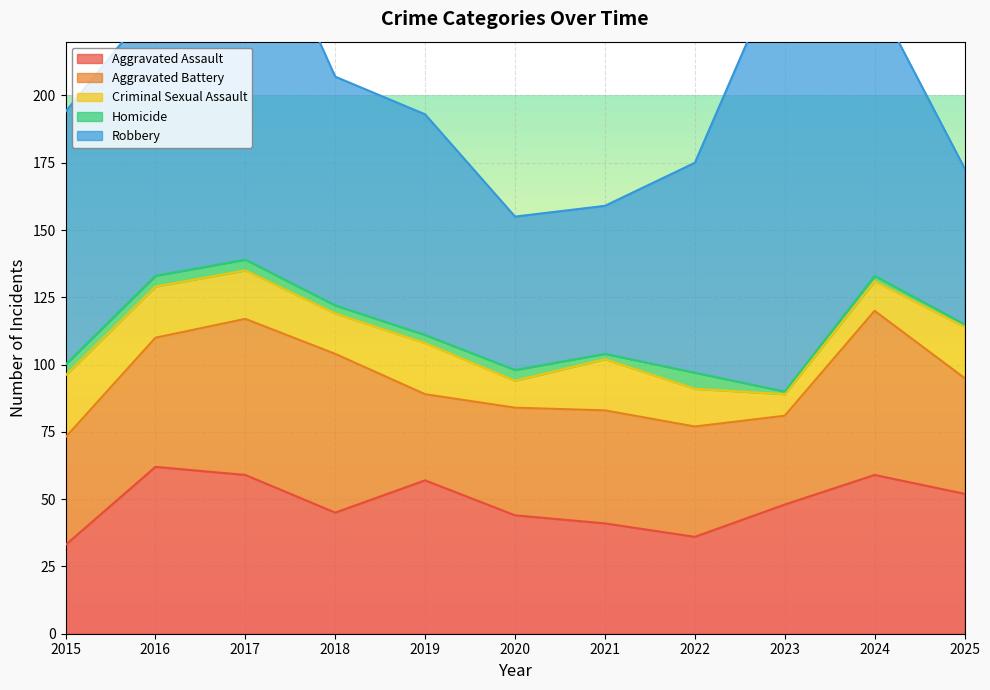

What is the average value of the Criminal Sexual Assault series?

16